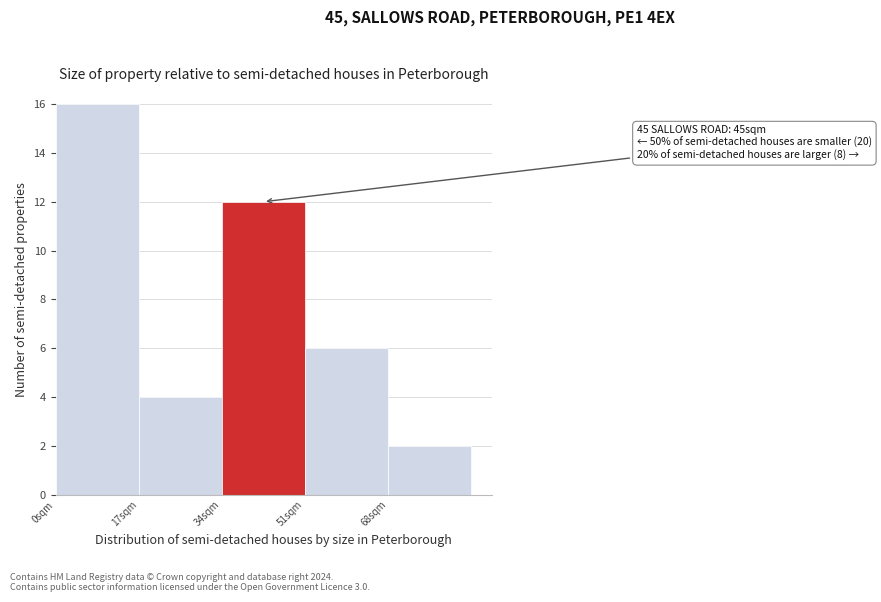

Which range on the x-axis has the tallest bar?

0 to 17